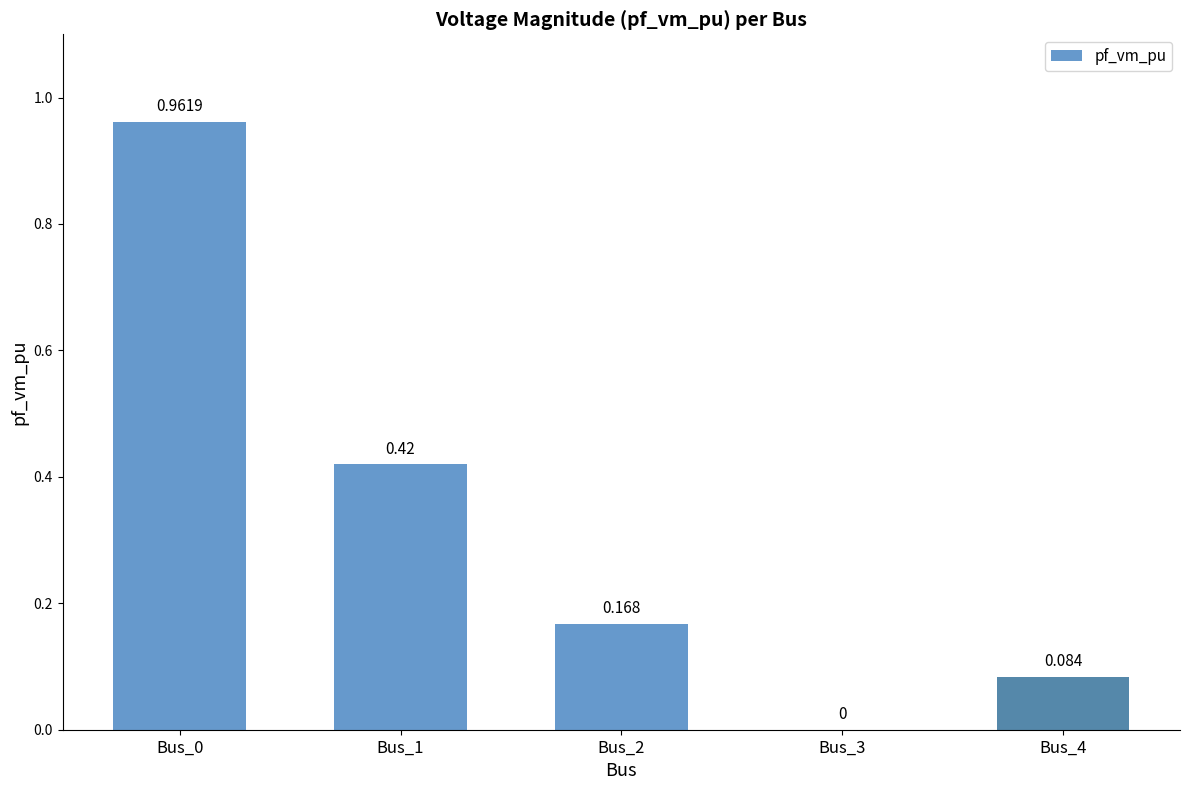

Rank the categories by value from highest to lowest.

Bus_0, Bus_1, Bus_2, Bus_4, Bus_3